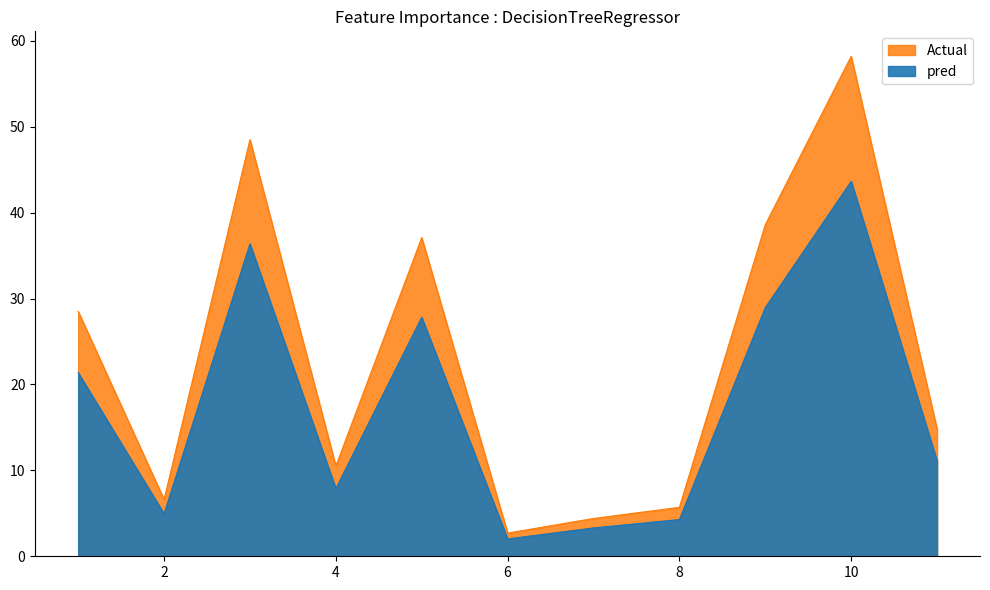

At which category does the chart reach its peak across all series?

10